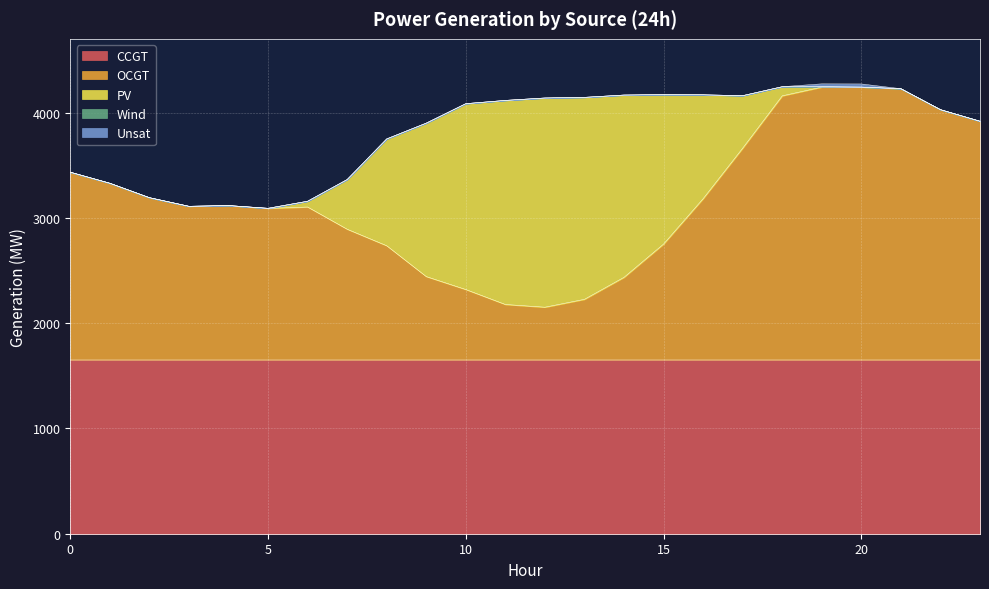

Does the chart display data point markers on the line(s)?

No